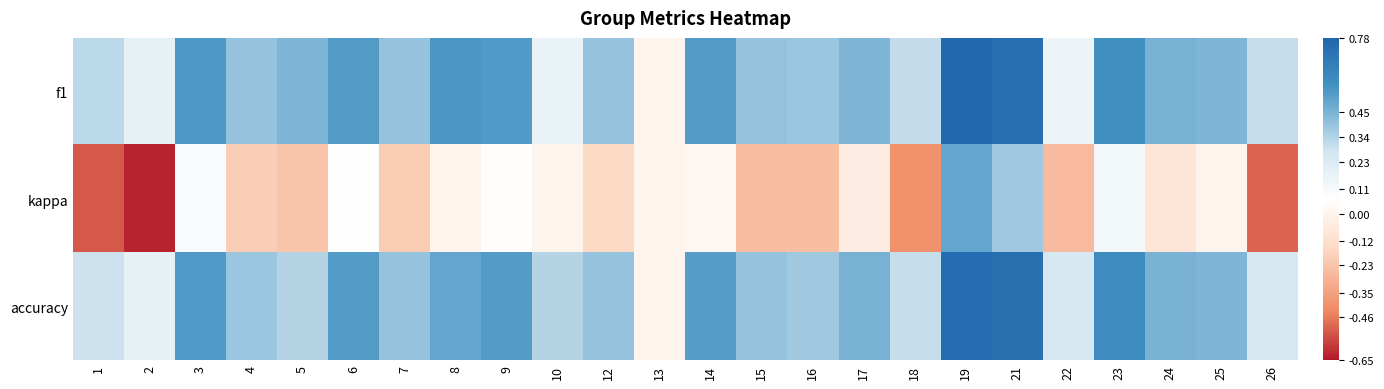

What is the difference between the highest and lowest values at 5?

0.7